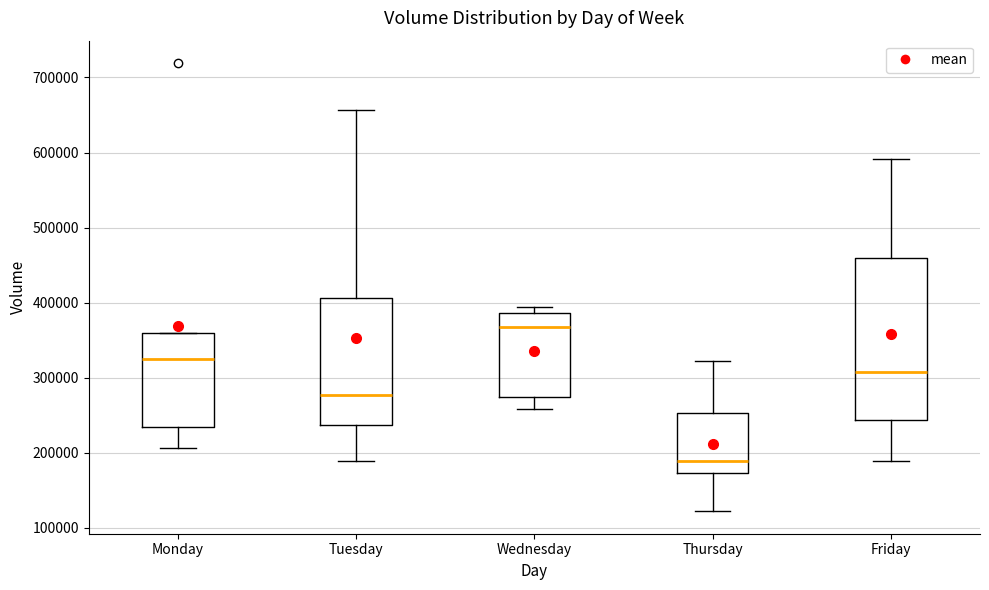

Reading left to right, read every box against the y-axis: the position of its median line, the range the box covers, and the ends of its whiskers. The values are not printed on the chart, so give them approximately, as read against the axis.

Monday: median 330000, box 230000 to 360000, whiskers 210000 to 360000
Tuesday: median 280000, box 240000 to 410000, whiskers 190000 to 660000
Wednesday: median 370000, box 270000 to 390000, whiskers 260000 to 390000 (just above the box's upper edge)
Thursday: median 190000, box 170000 to 250000, whiskers 120000 to 320000
Friday: median 310000, box 240000 to 460000, whiskers 190000 to 590000